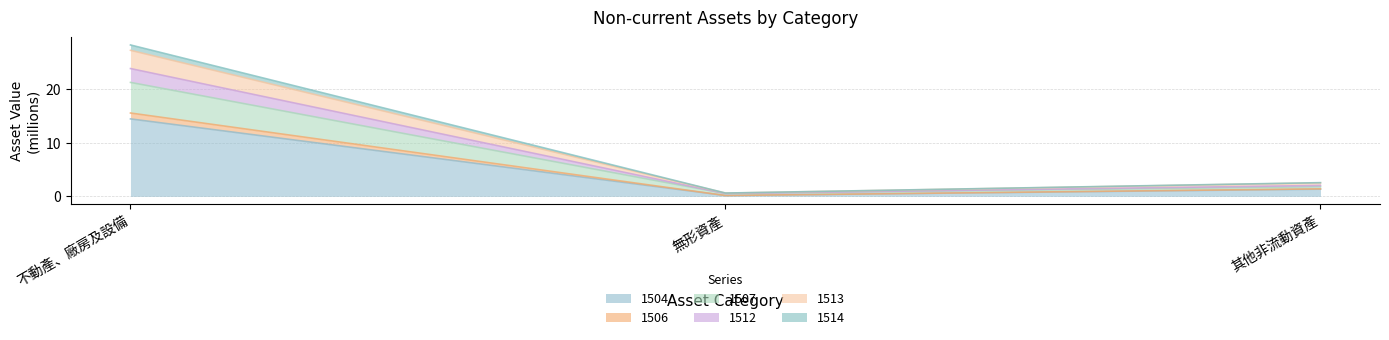

What is the label of the 3rd point from the left?

其他非流動資產